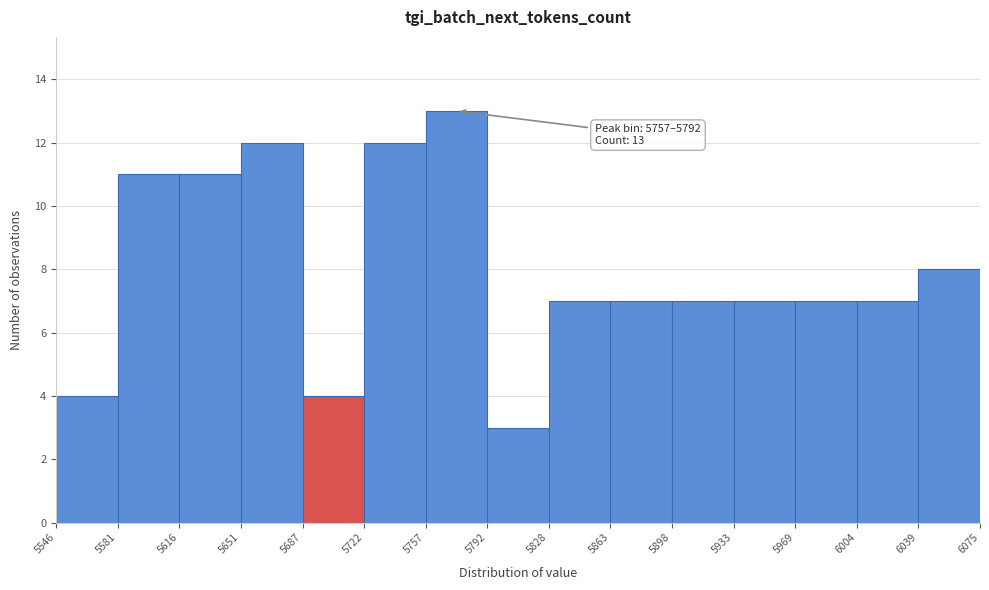

Which range on the x-axis has the tallest bar?

5757 to 5792